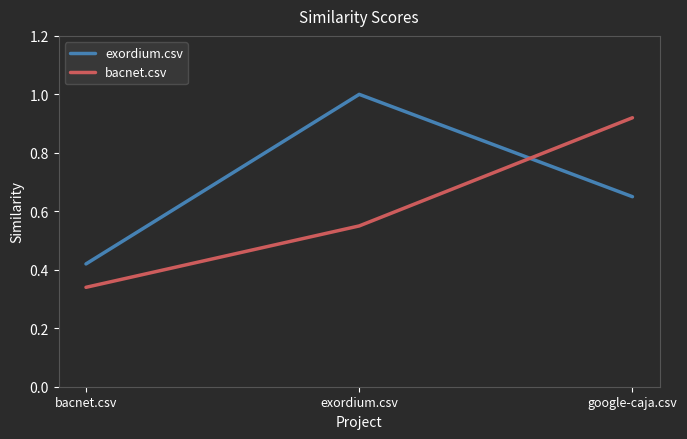

What is the sum of the bacnet.csv values at bacnet.csv and google-caja.csv?

1.3